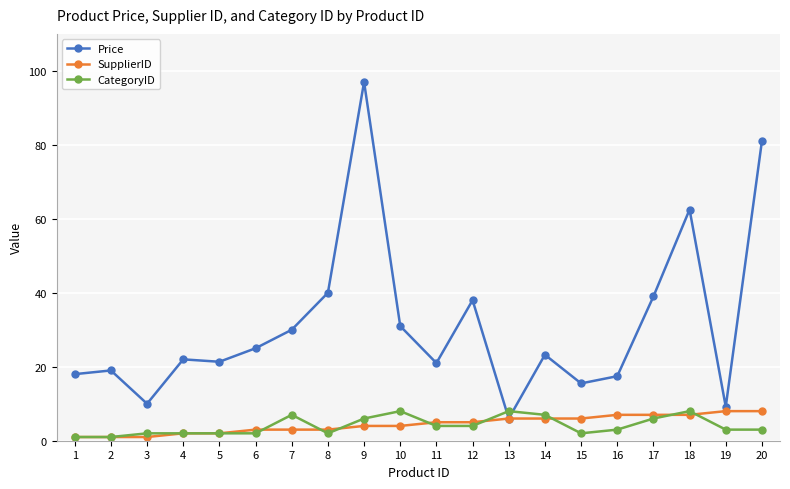

True or false: Price has more than 1 points higher than both neighbors.

True